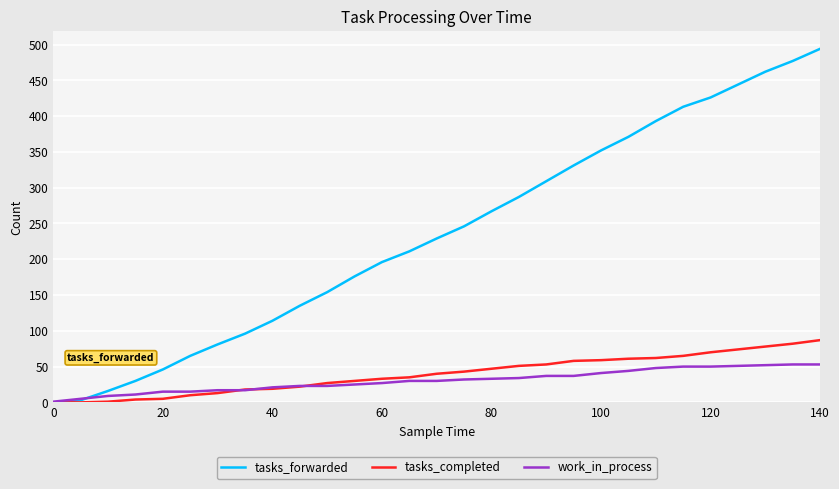

Which series has the largest total across all categories?

tasks_forwarded